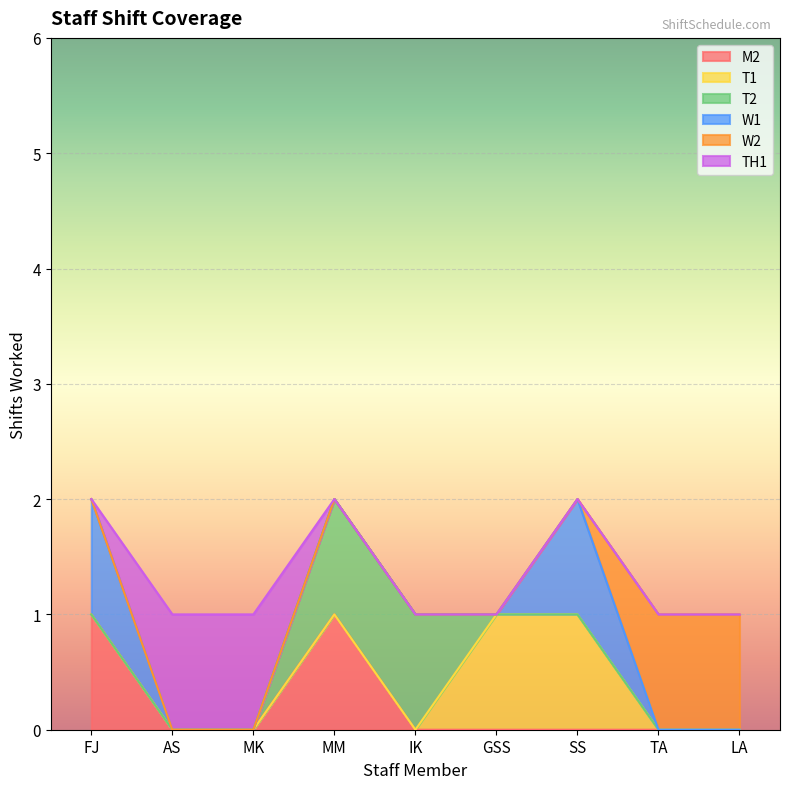

Rank the categories by T1 value from highest to lowest.

GSS, SS, FJ, AS, MK, MM, IK, TA, LA